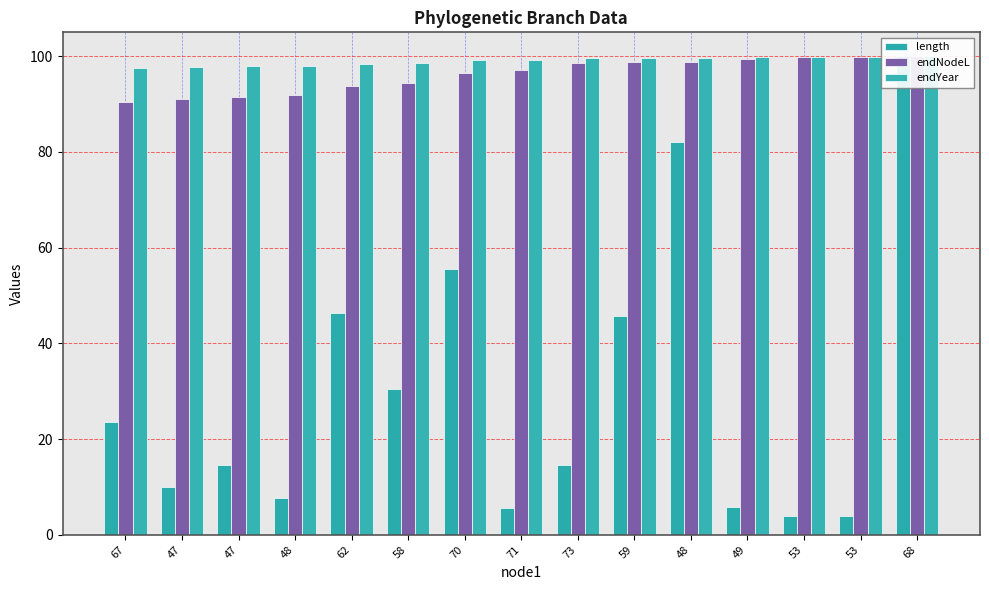

Rank the series by their maximum value, from lowest to highest.

length, endNodeL, endYear